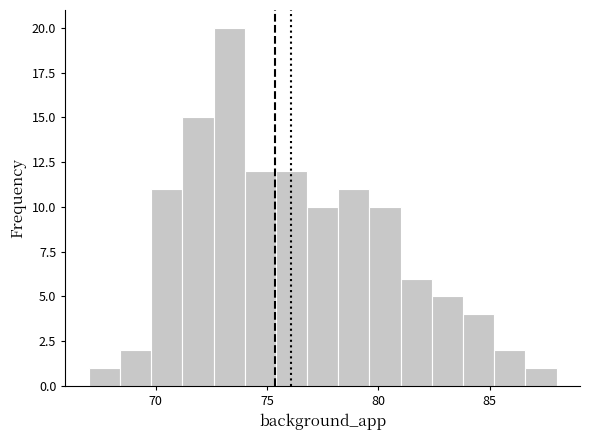

Read against the x-axis, roughly where is the centre of the tallest bar?

73.5